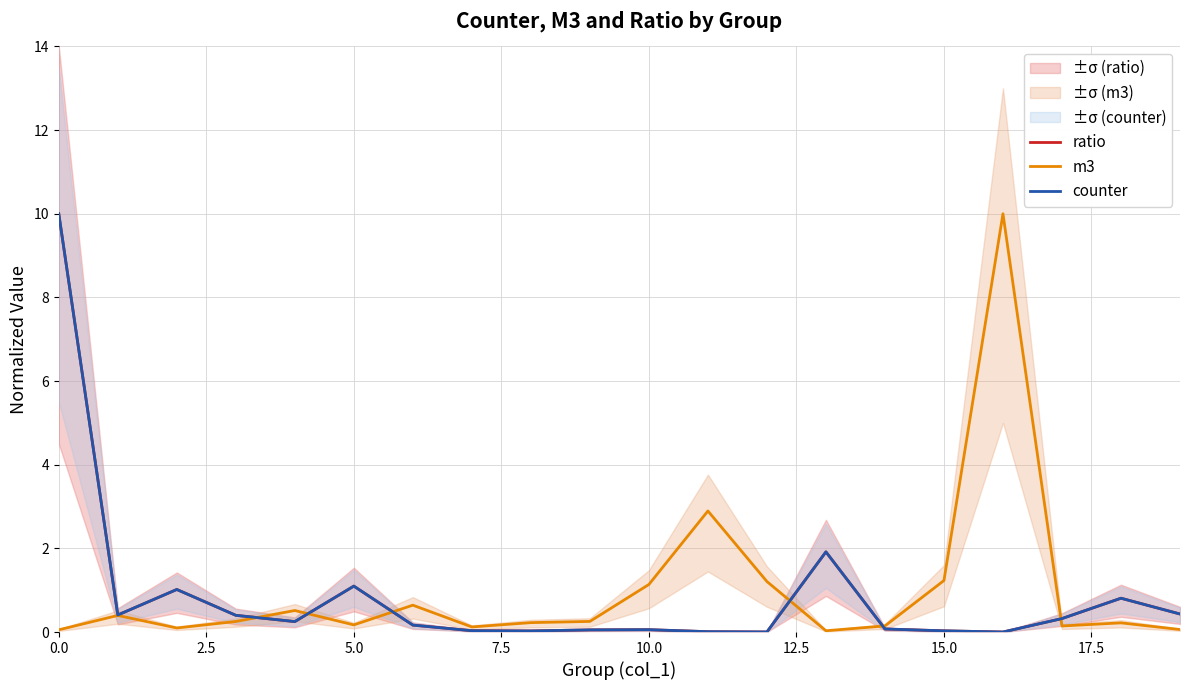

True or false: ratio and counter cross at least once.

False